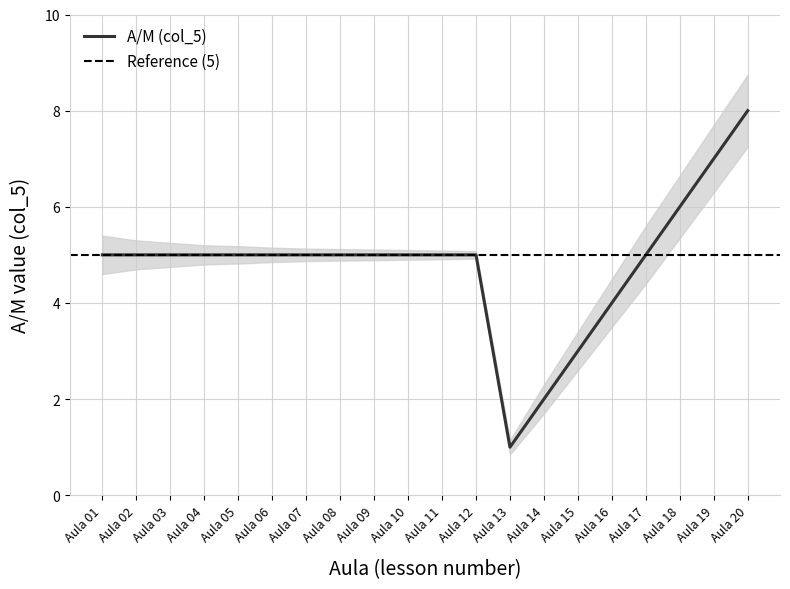

What is the sum of the values at Aula 02 and Aula 08?

10